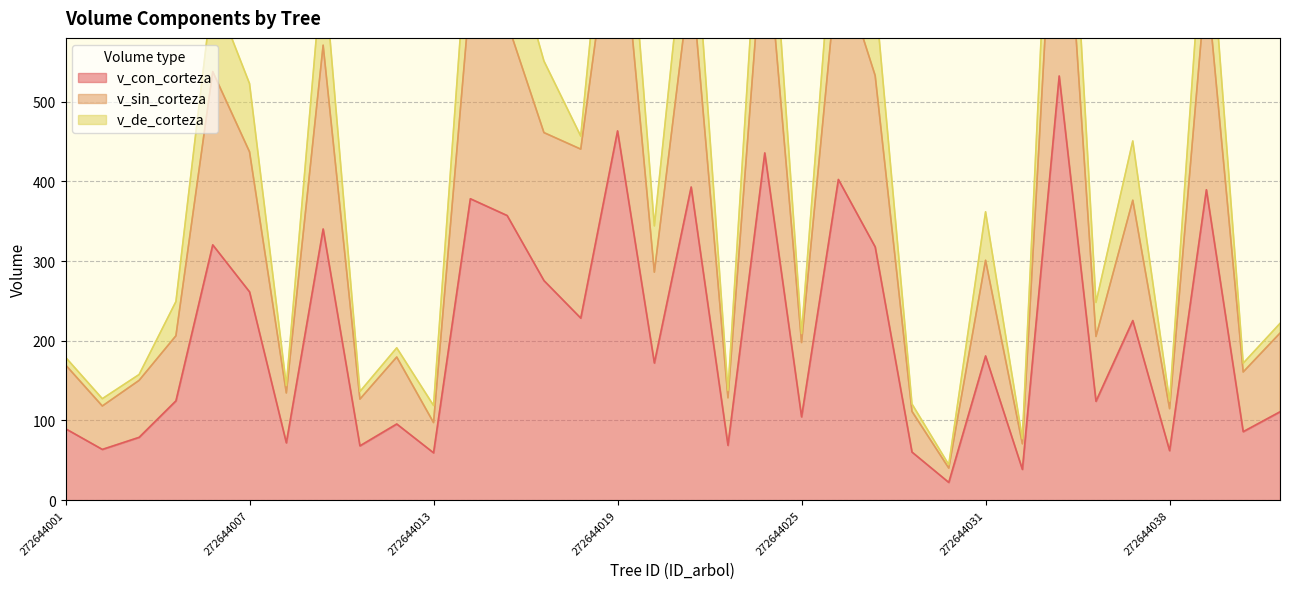

What is the minimum value for v_con_corteza?

22.2